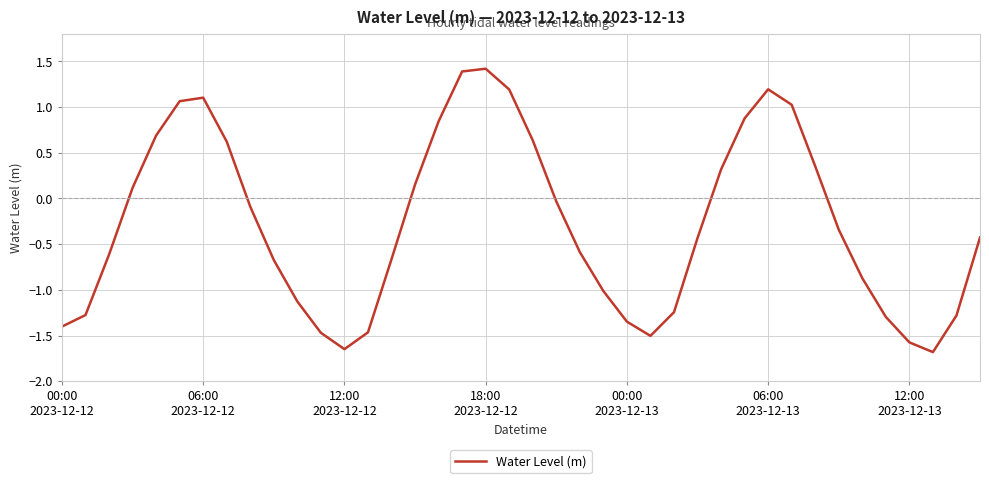

What is the maximum value shown in the chart?

1.4